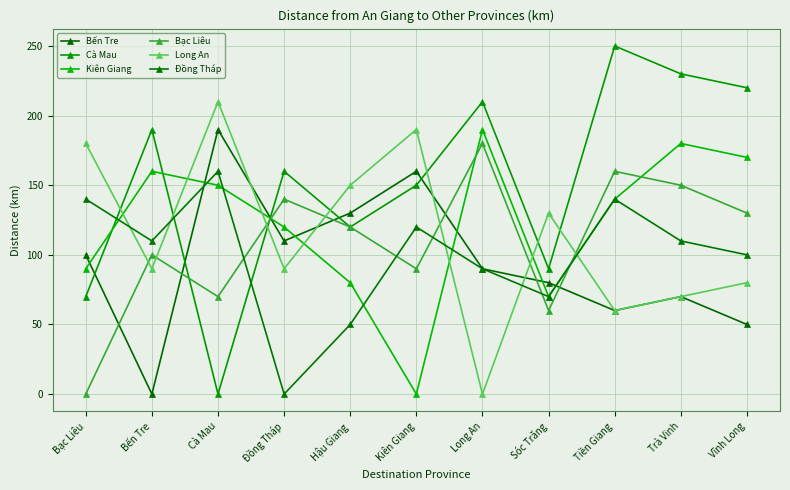

At which category does Long An reach its first local peak?

Cà Mau